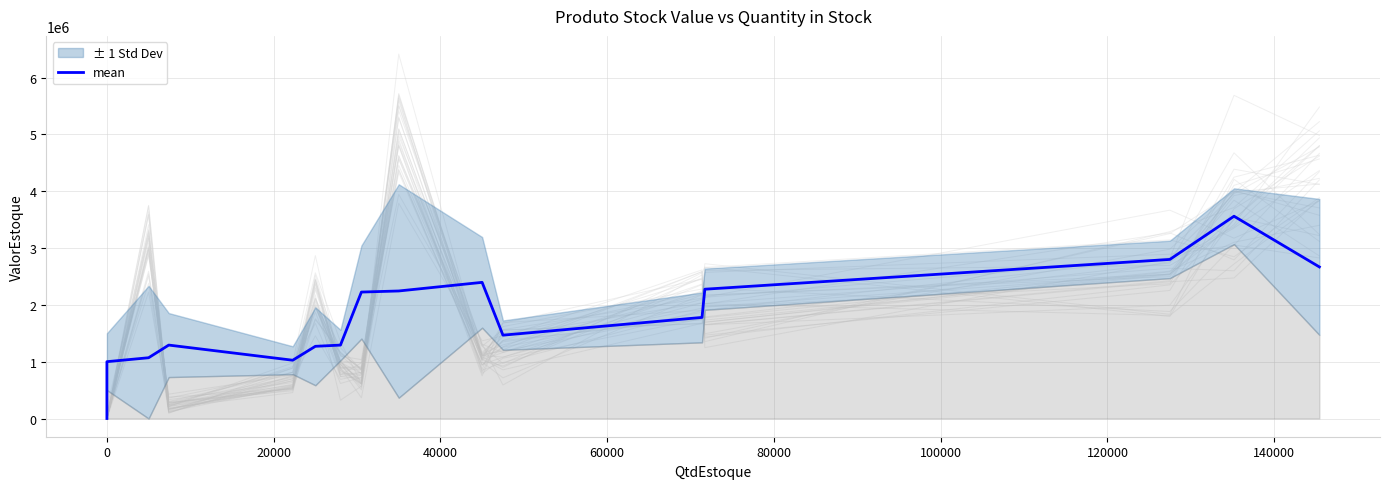

The value at 12 is 3954229.7. True or false?

False